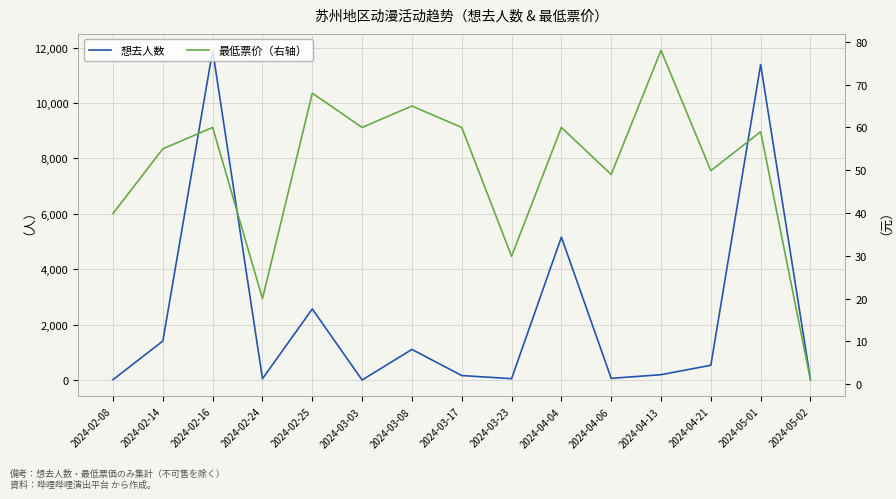

Rank the categories by 想去人数 value from lowest to highest.

2024-03-03, 2024-02-08, 2024-05-02, 2024-02-24, 2024-03-23, 2024-04-06, 2024-03-17, 2024-04-13, 2024-04-21, 2024-03-08, 2024-02-14, 2024-02-25, 2024-04-04, 2024-05-01, 2024-02-16